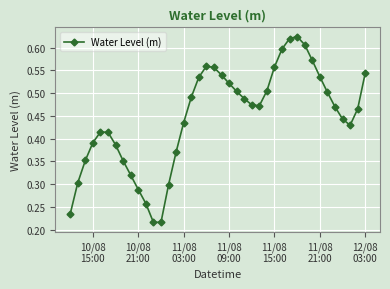

What is the sum of all values?

17.9